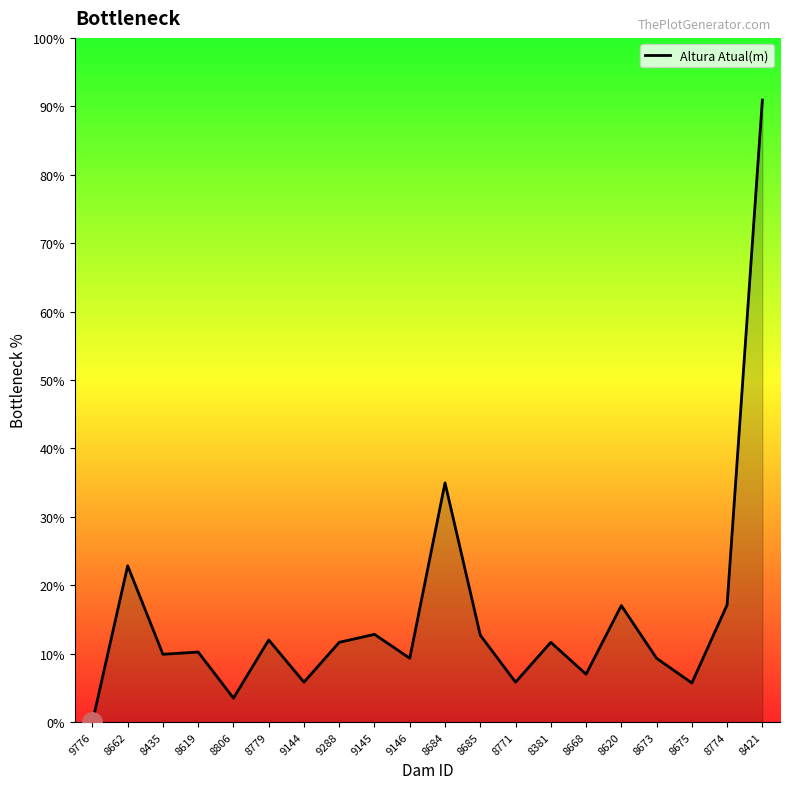

What is the label of the 10th point from the left?

9146